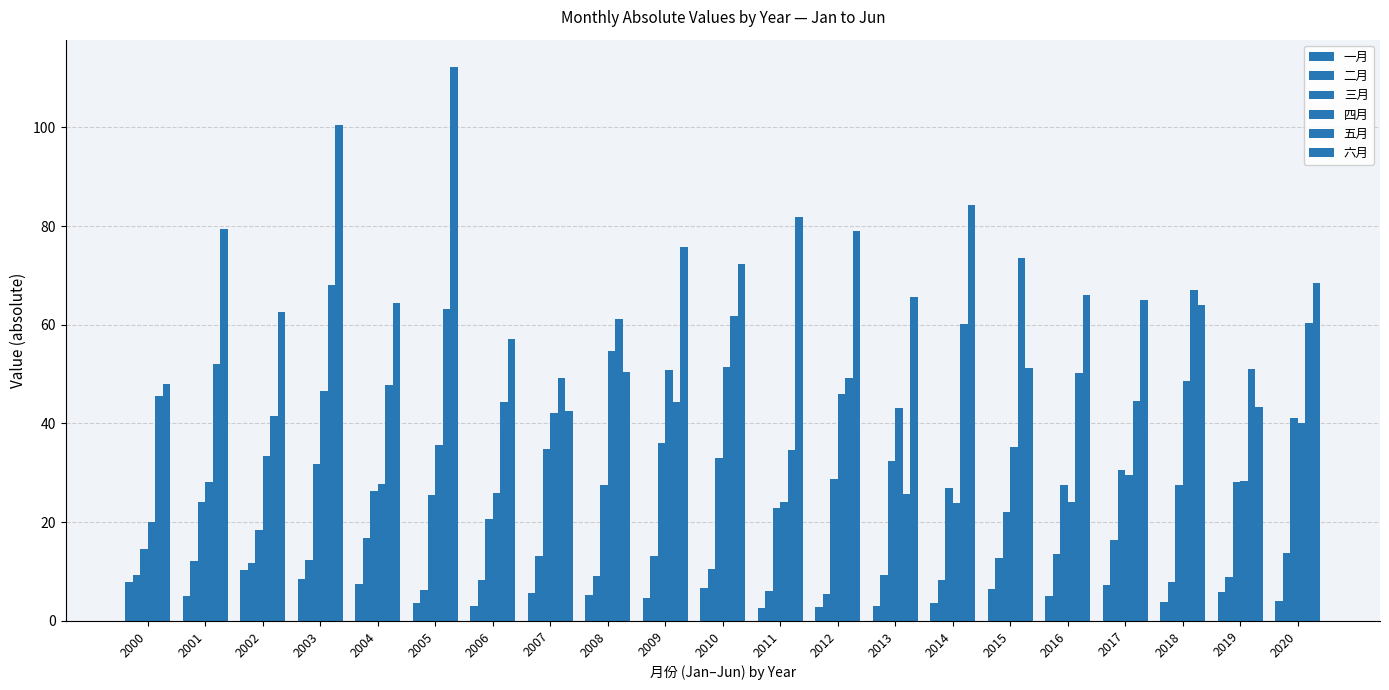

How many groups of bars are there?

21